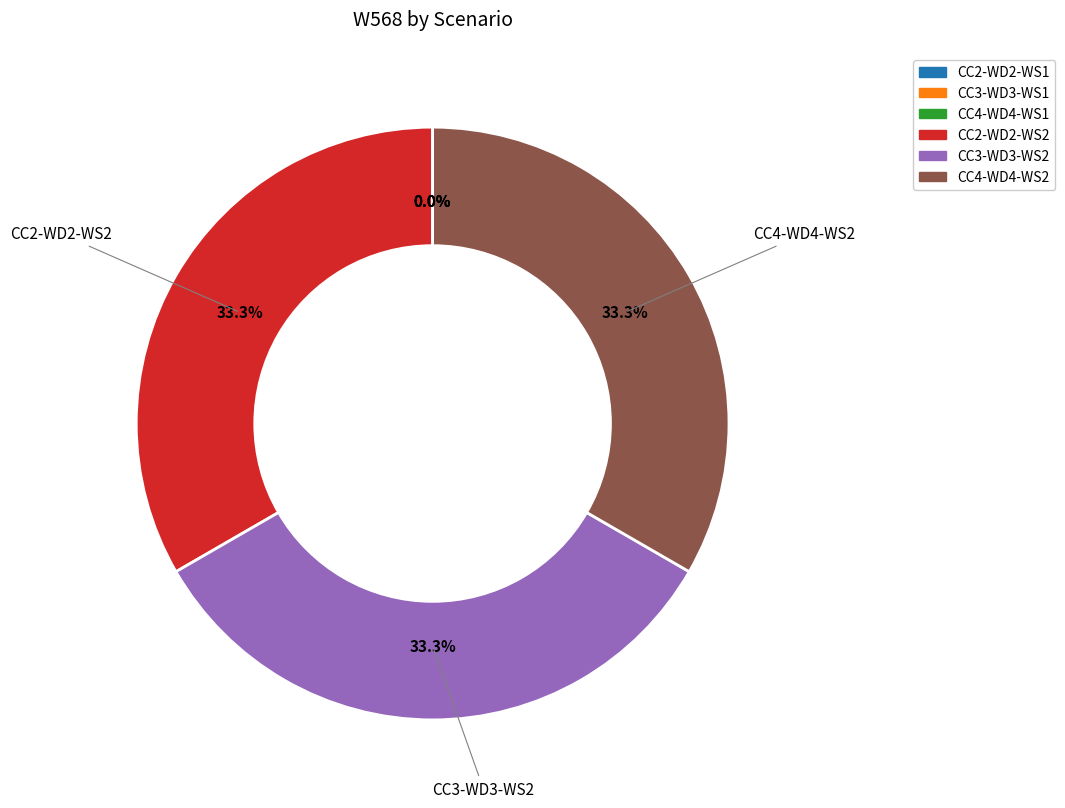

Is there any slice that represents more than half of the pie?

No